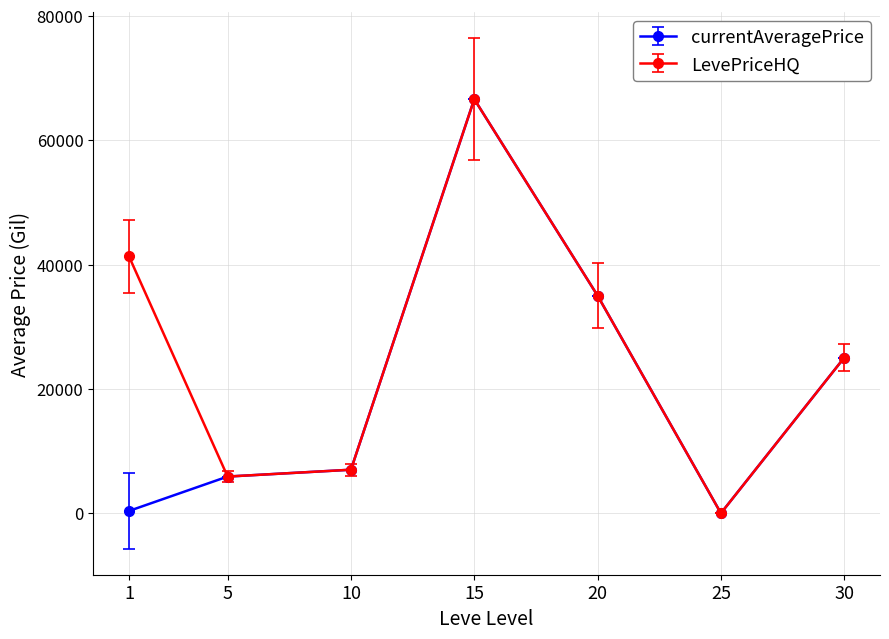

The value of LevePriceHQ at 15 is 66608.0. True or false?

True